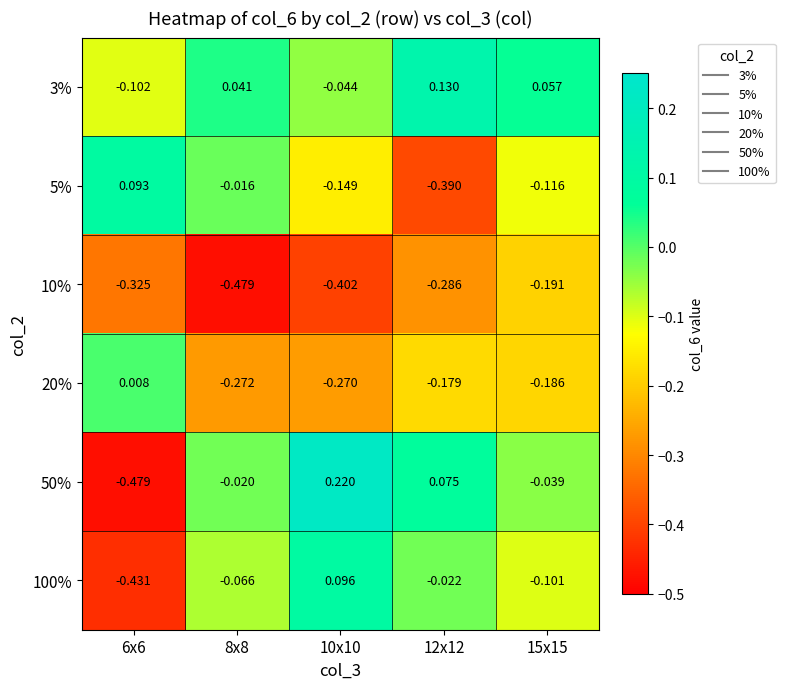

Is the value of 5% at 10x10 greater than the value of 3% at 12x12?

No